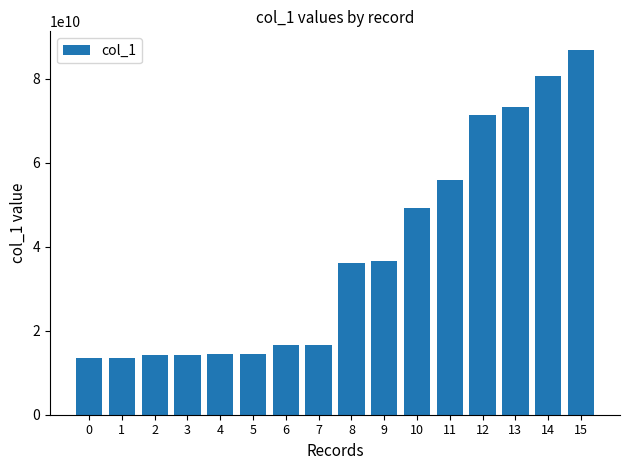

Is it true that the value at 12 is 71298407087?

True